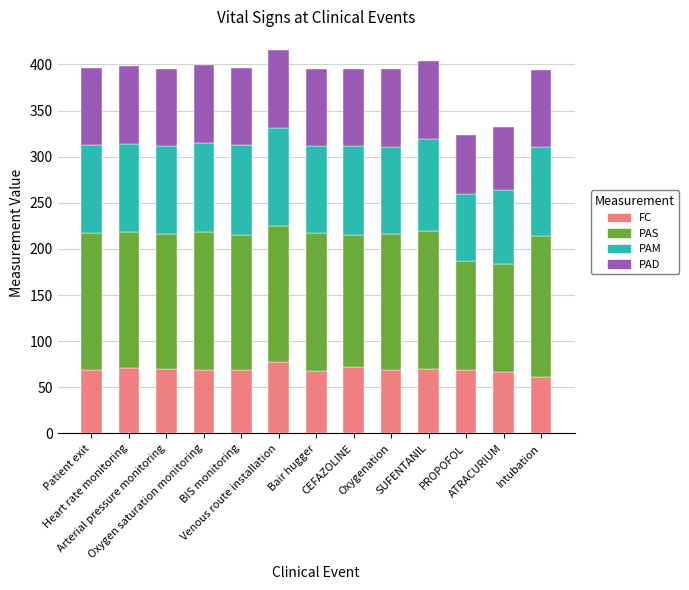

What is the lowest value of the FC series?

60.7